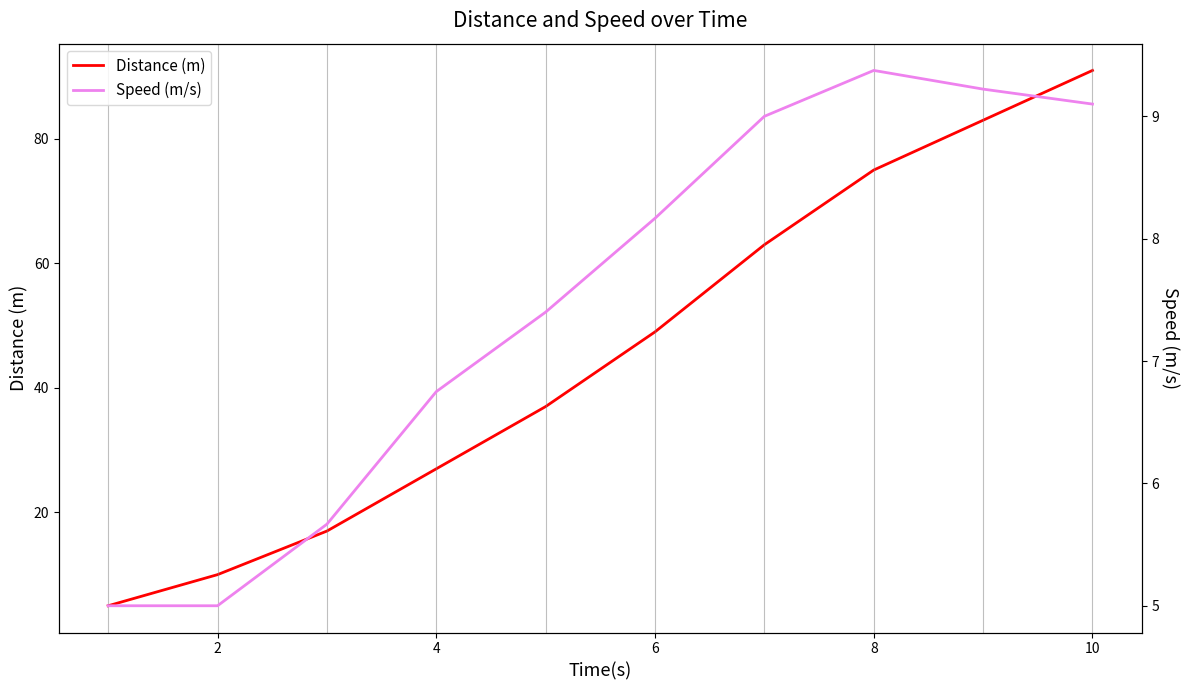

The Distance (m) series shows 5 at 2. True or false?

False